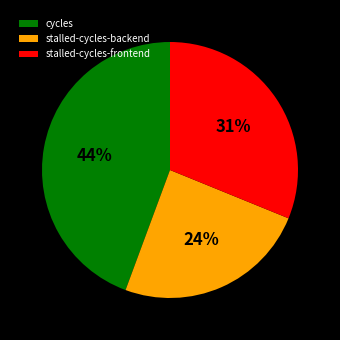

What percentage is the cycles slice, to the nearest percent?

44%